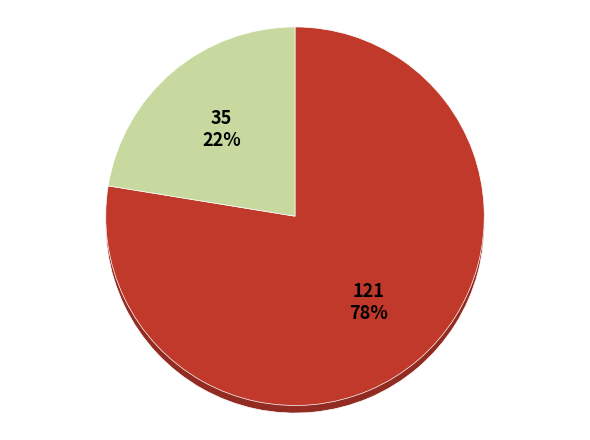

What is the change in value from Article to Editorial Material?

-86